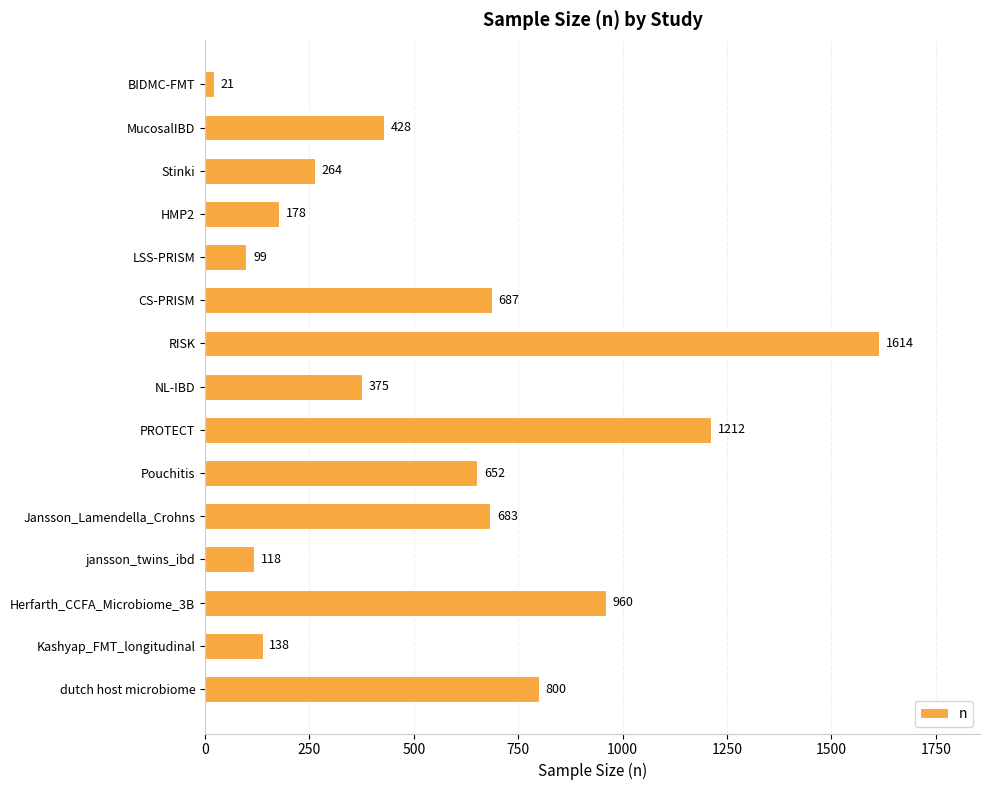

Reading top to bottom, what are all the values shown in this chart?

21	428	264	178	99	687	1614	375	1212	652	683	118	960	138	800